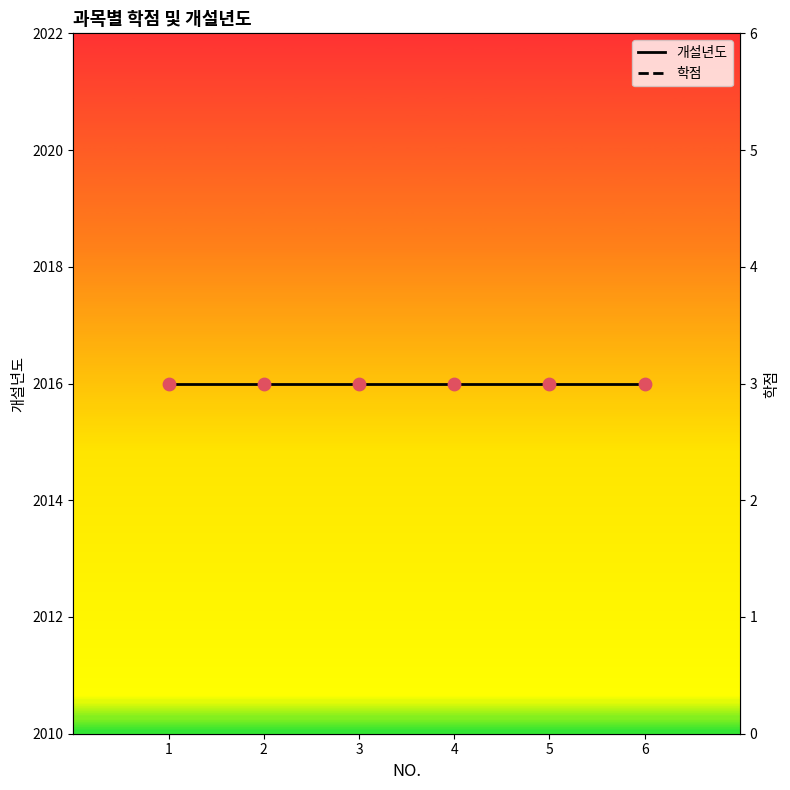

At how many categories does at least one series exceed 74?

6